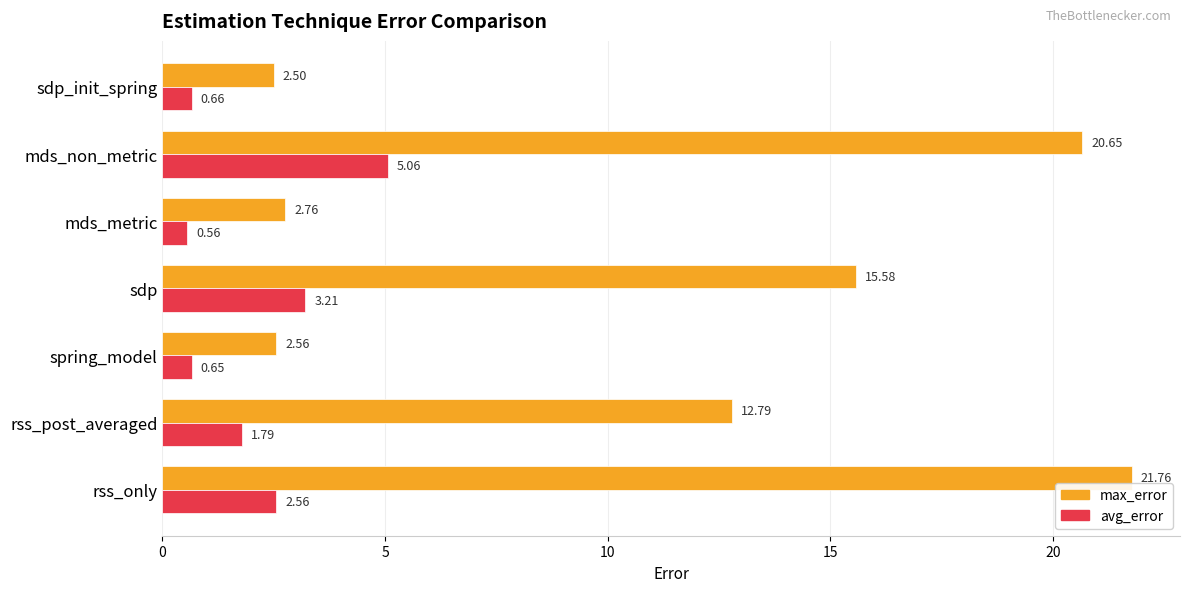

What are all the series names shown in the legend?

max_error, avg_error